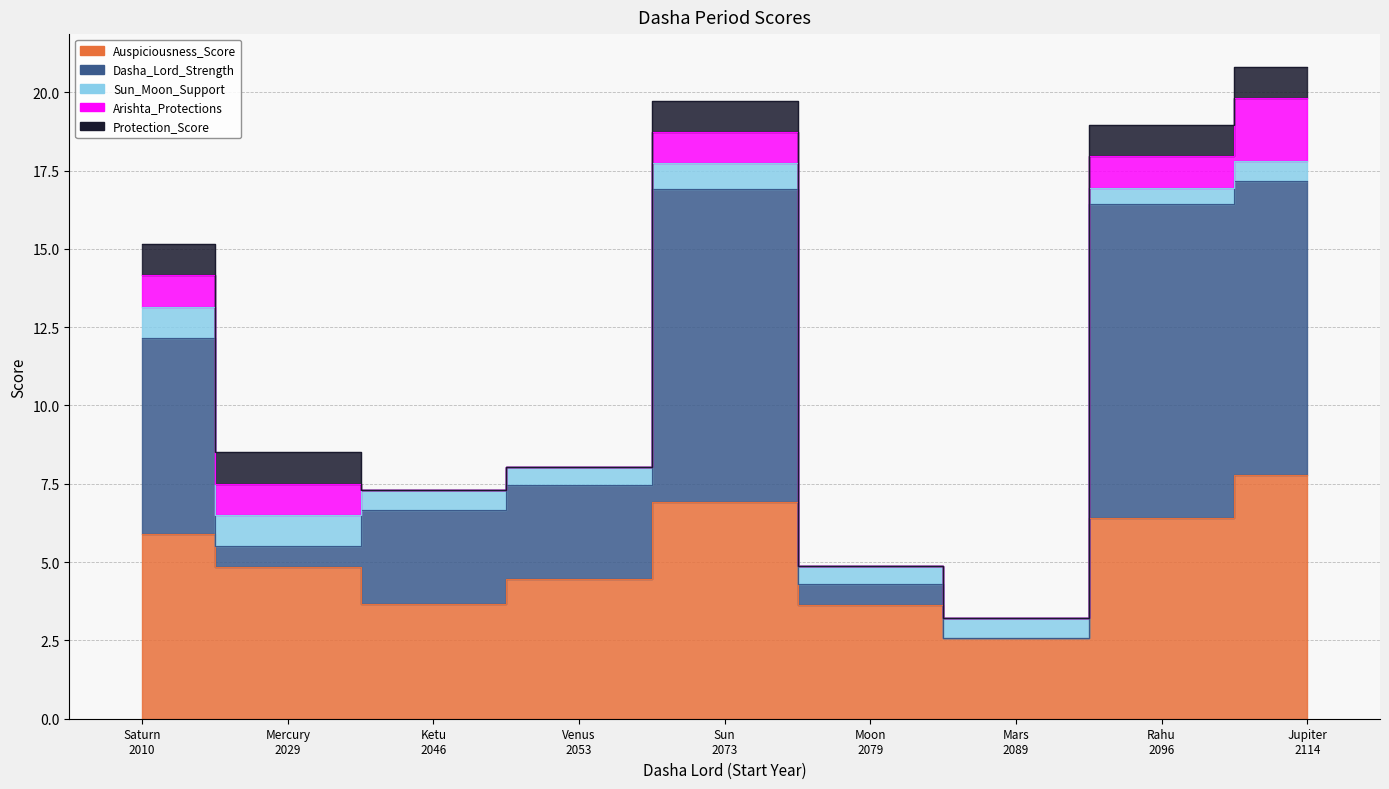

The Sun_Moon_Support series shows 0.8 at Sun
2073. True or false?

True